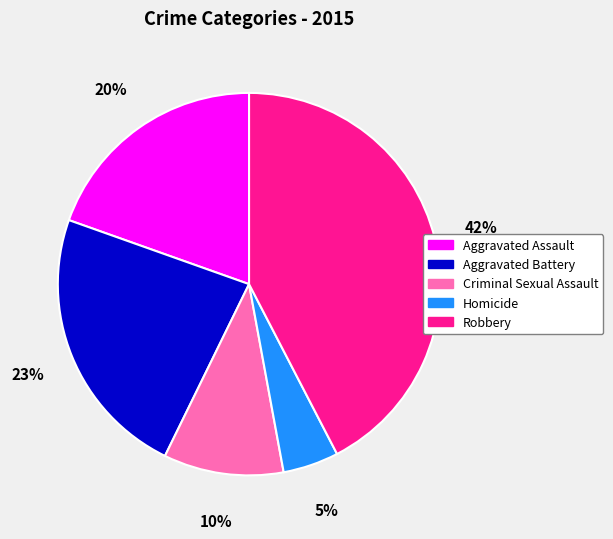

How many segments does this pie chart have?

5